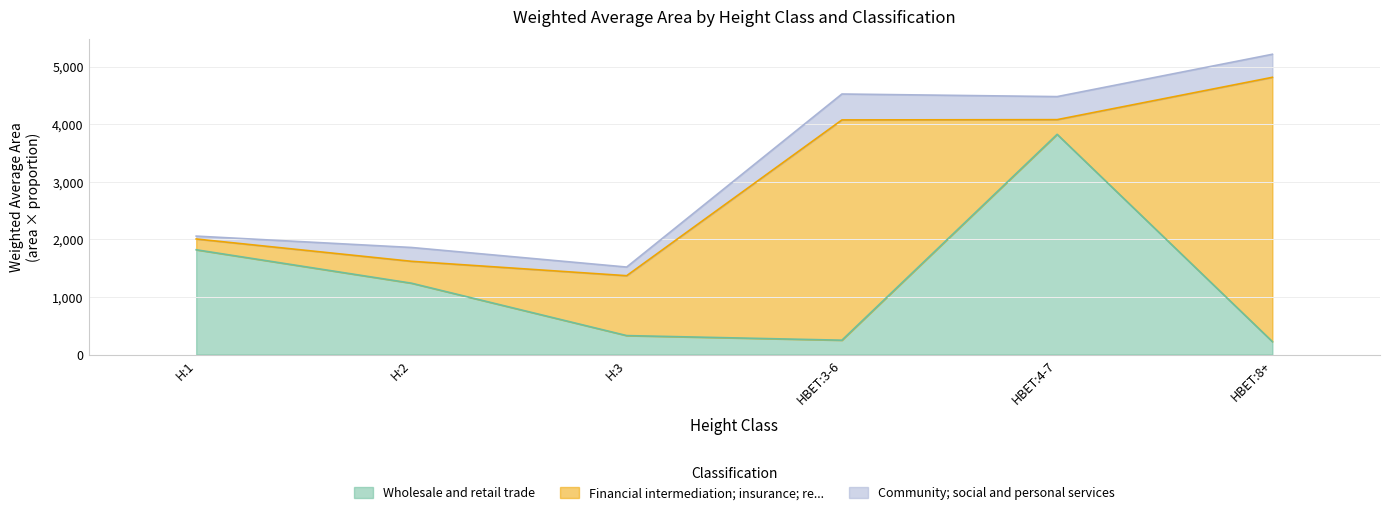

At which category is the sum across all series the highest?

HBET:8+